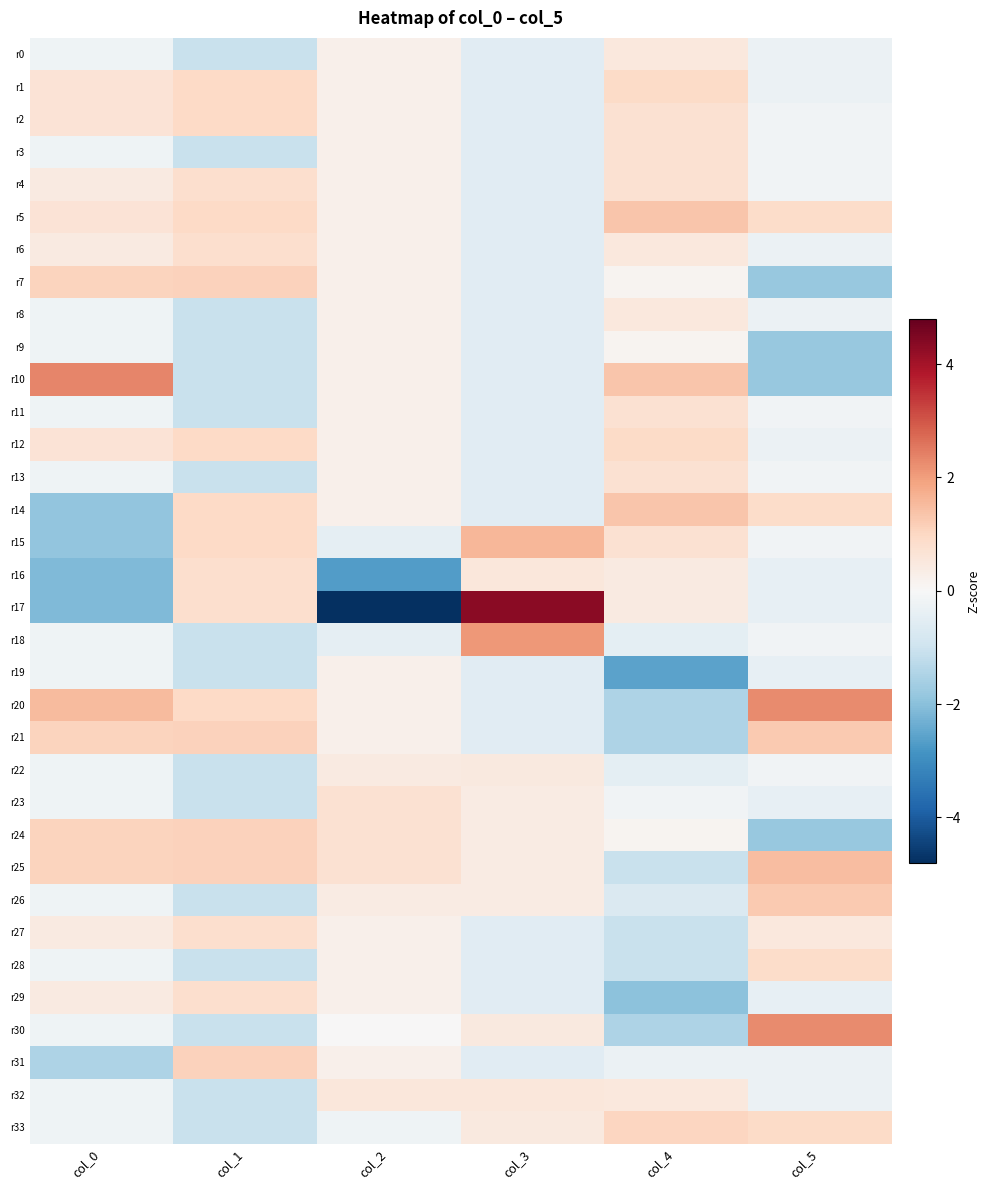

At how many categories does at least one series exceed 3?

1